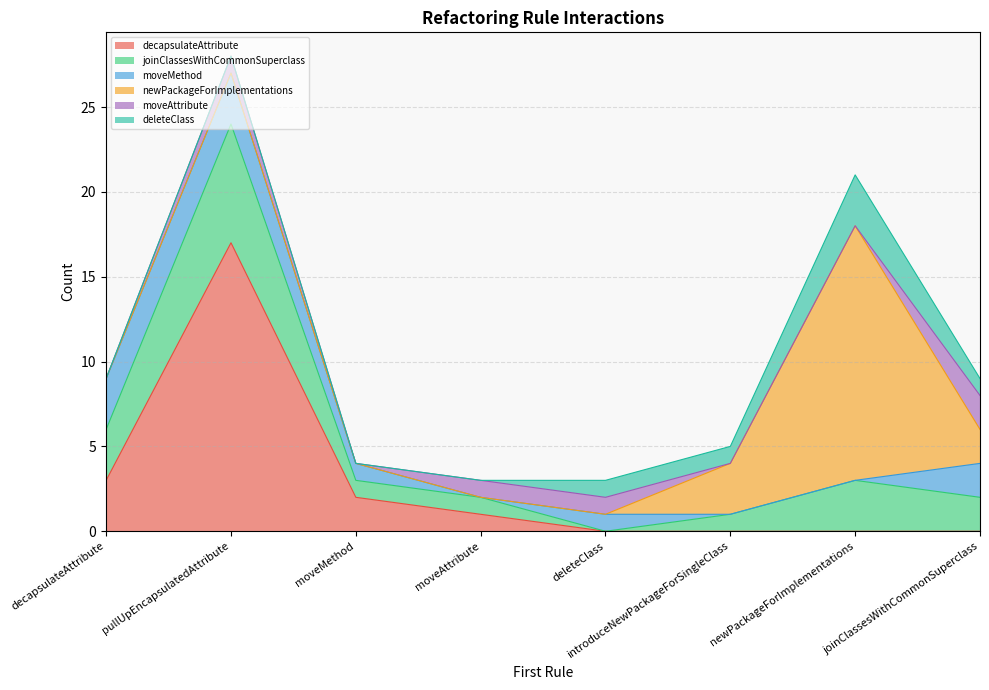

At which category does joinClassesWithCommonSuperclass reach its first local peak?

pullUpEncapsulatedAttribute